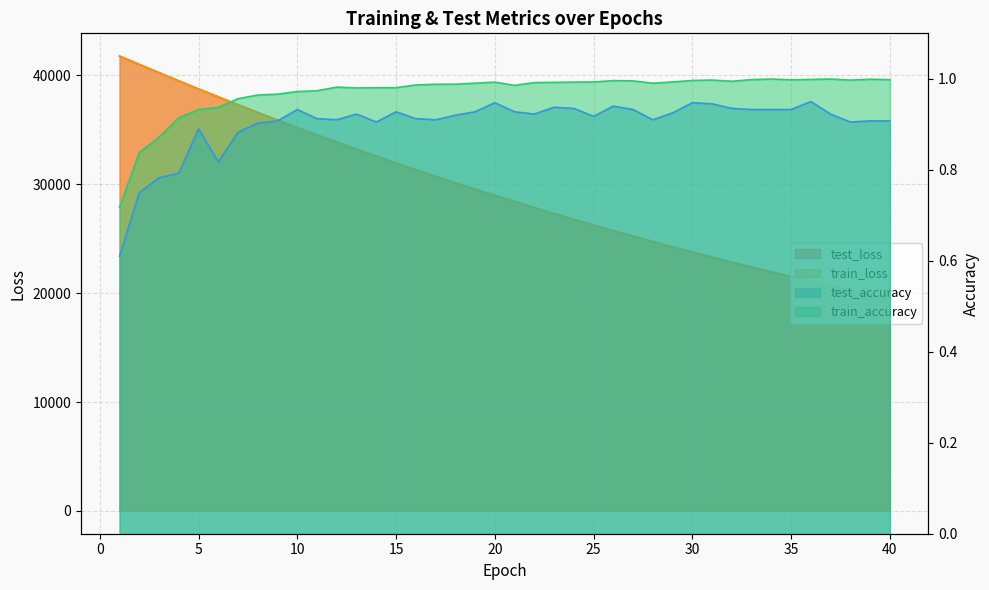

Where is the first local minimum for test_accuracy?

6